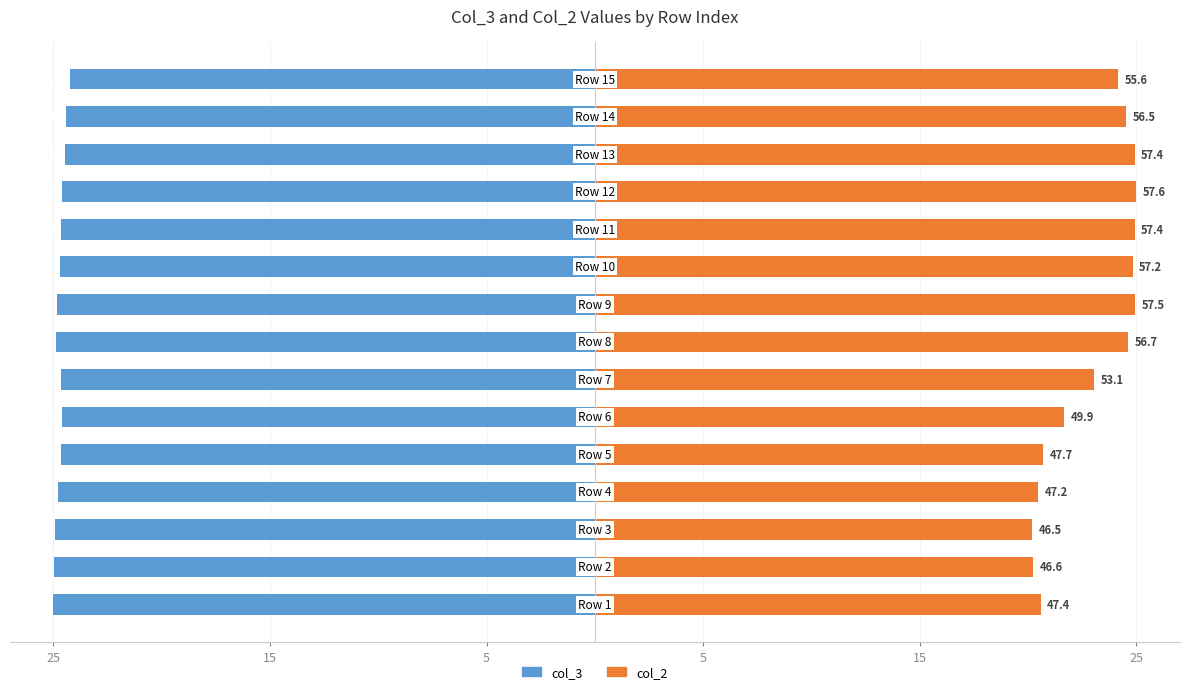

What is the highest value of the col_3 series?

-24.2